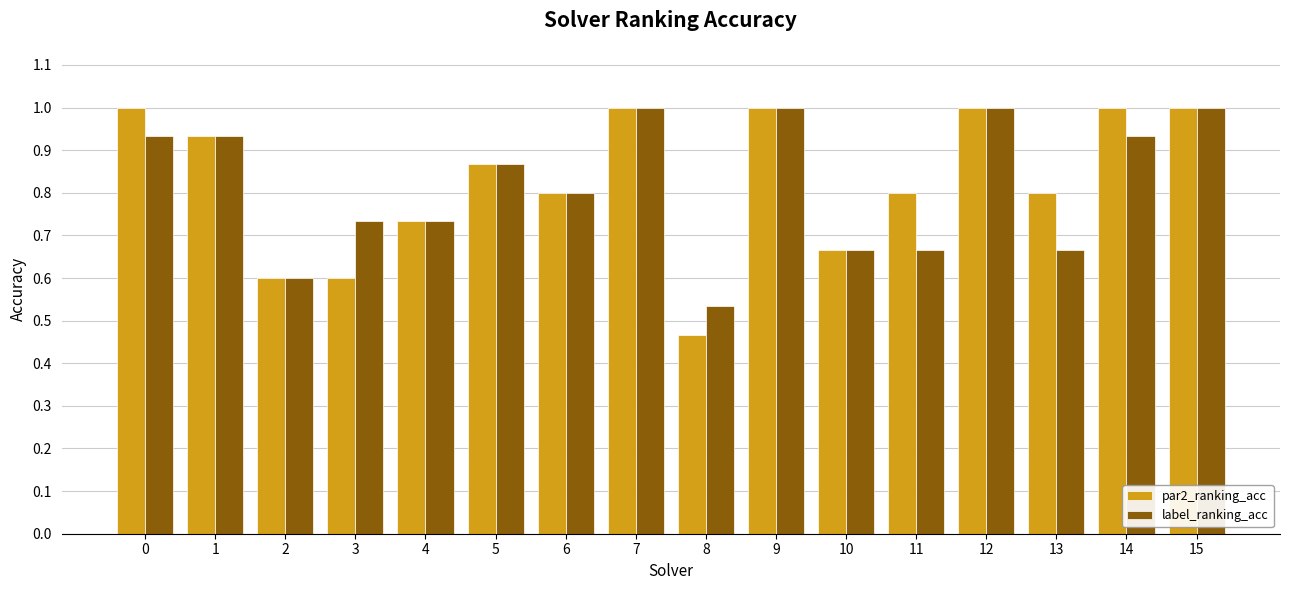

How many bars are there in total?

32